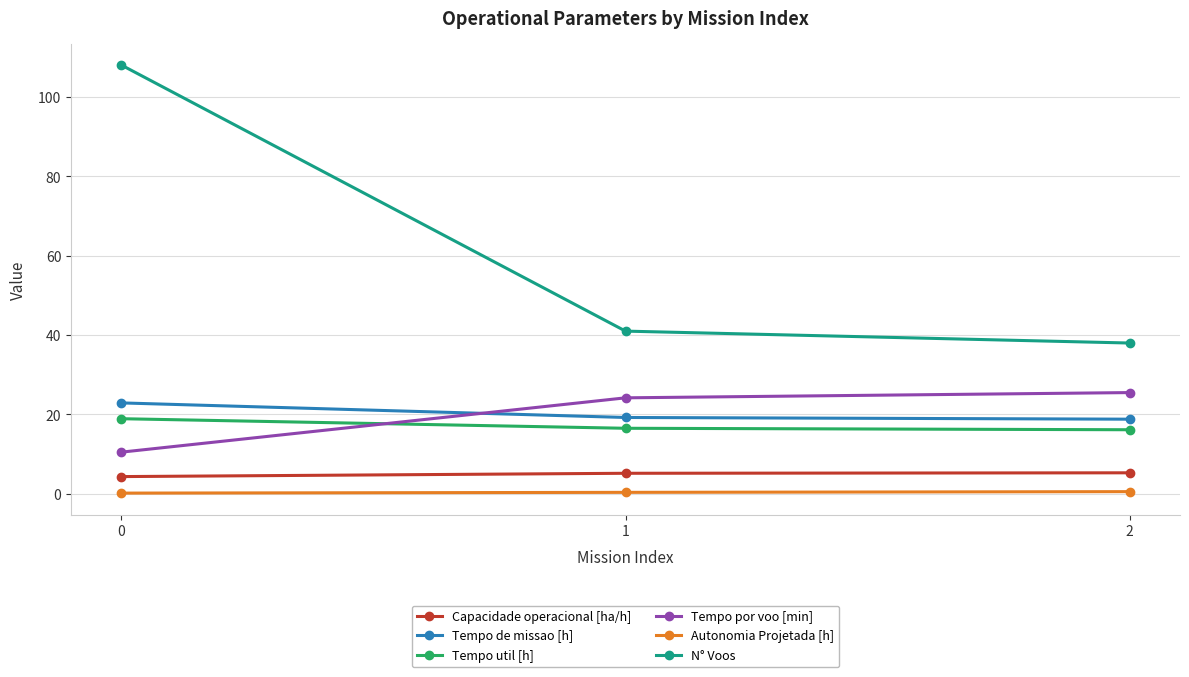

What is the minimum value shown in the chart?

0.2